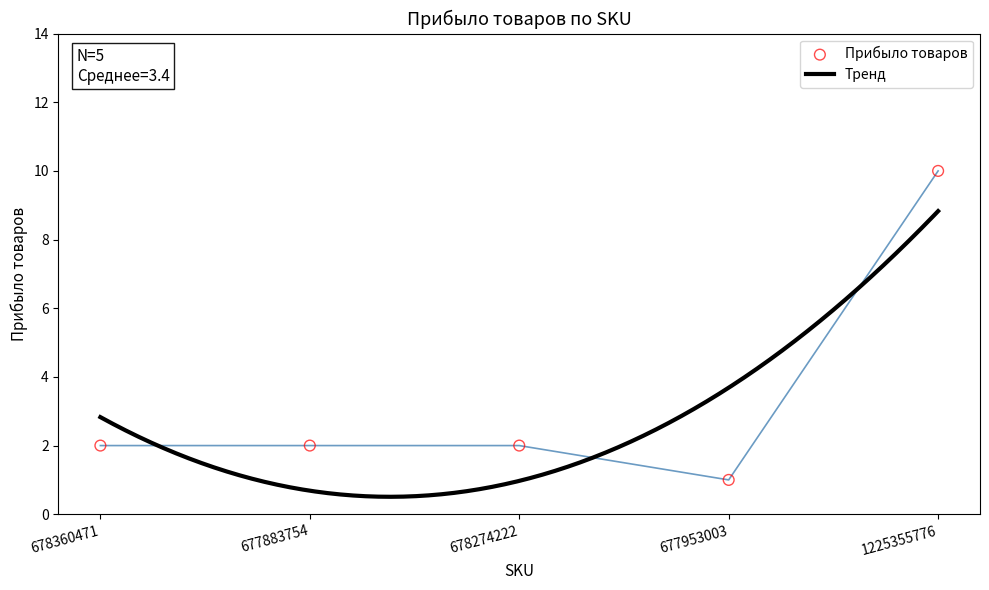

What is the change in value from 678274222 to 1225355776?

+8